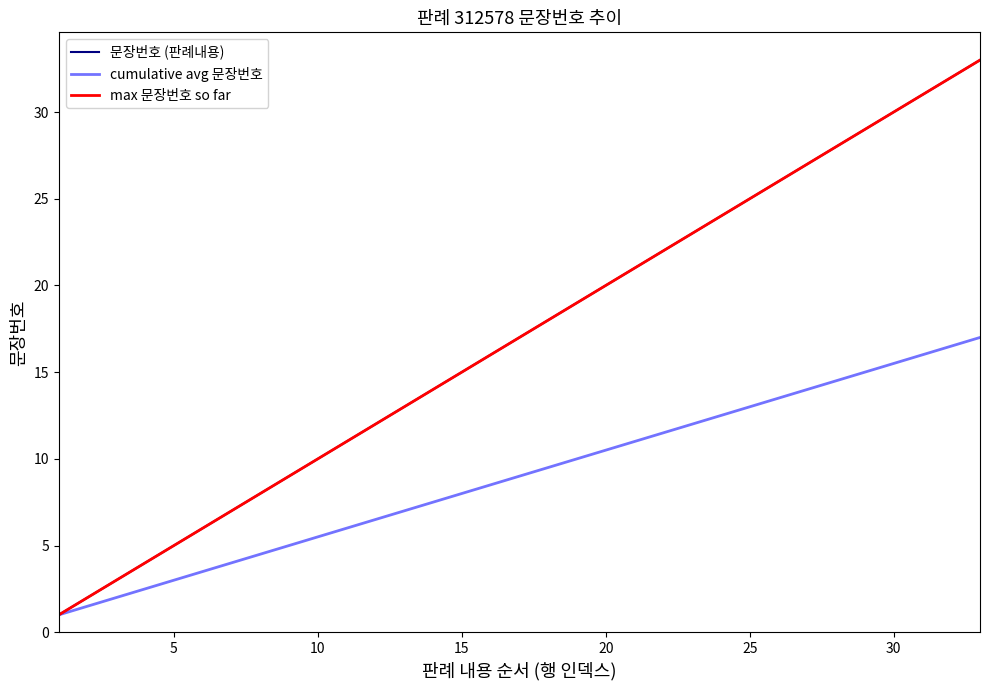

Is this an area chart (filled region under the line)?

No